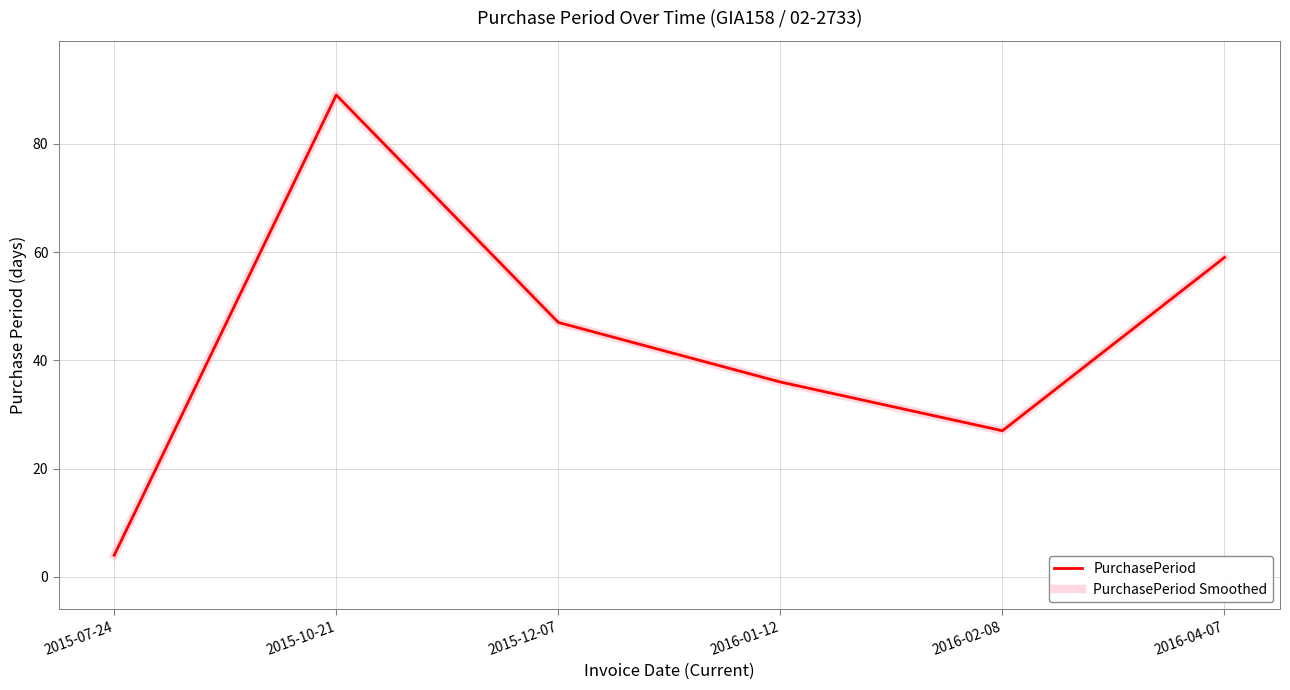

Is it true that PurchasePeriod Smoothed equals 84 at 2015-12-07?

False